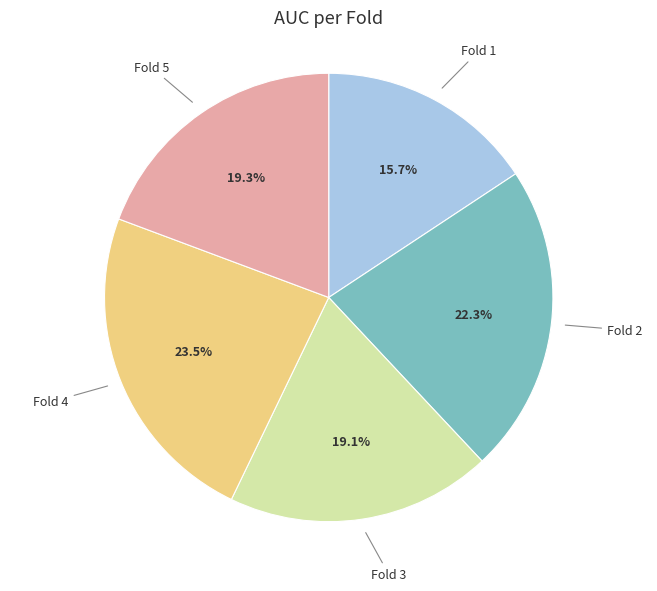

Is there any slice that represents more than half of the pie?

No